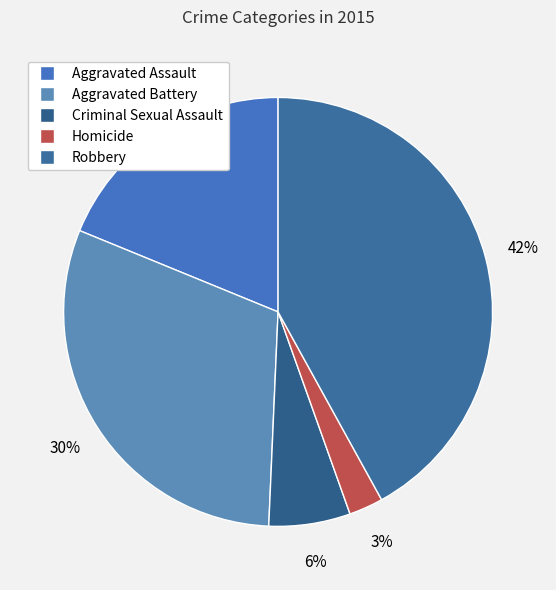

The Aggravated Assault slice represents 27% of the pie. True or false?

False